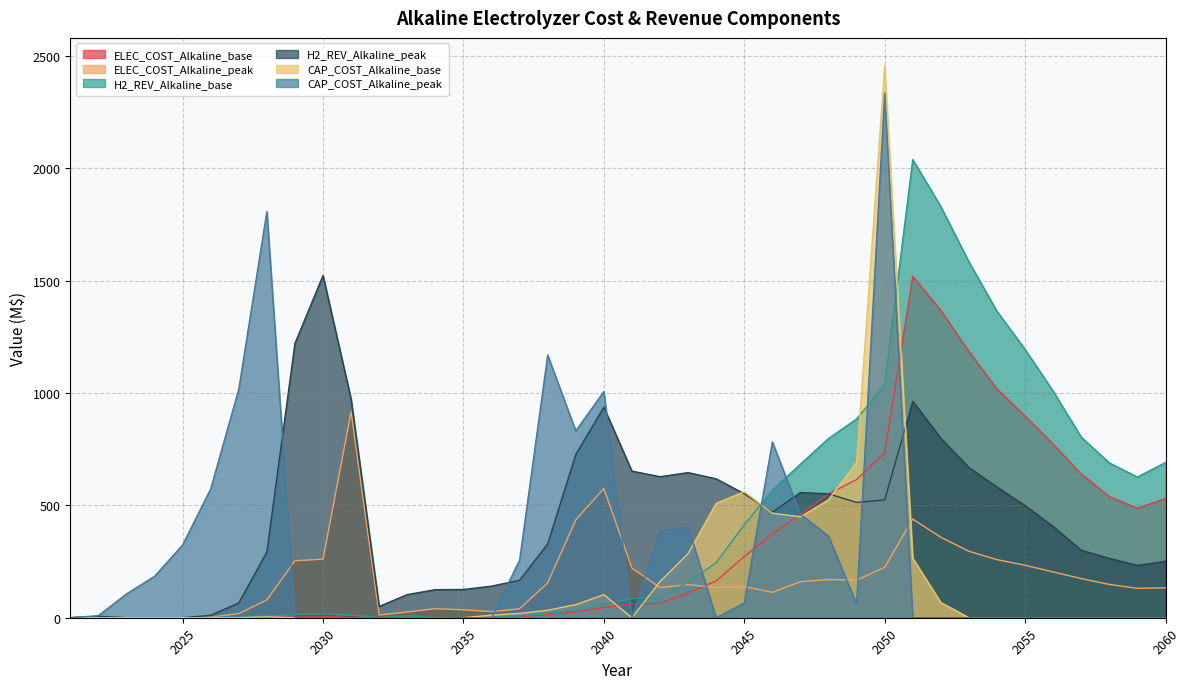

Where does the H2_REV_Alkaline_base series first go above 85?

2041